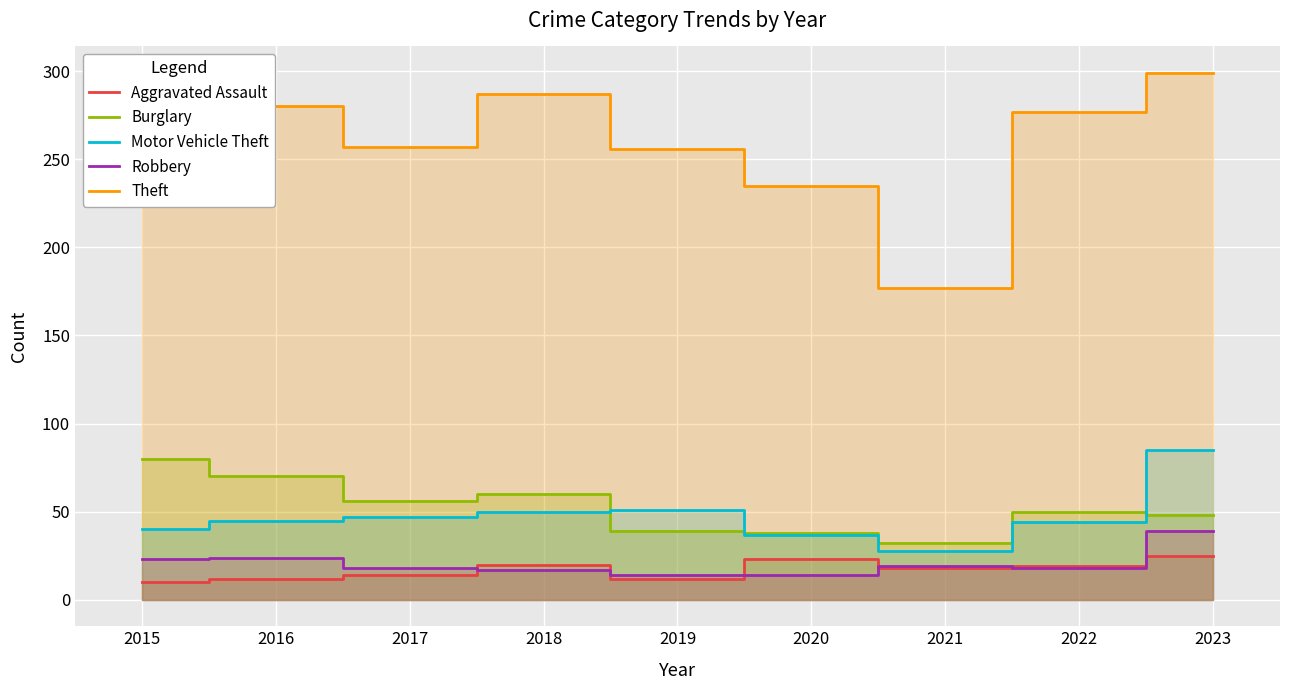

What is the total value across all series at 2021?

274